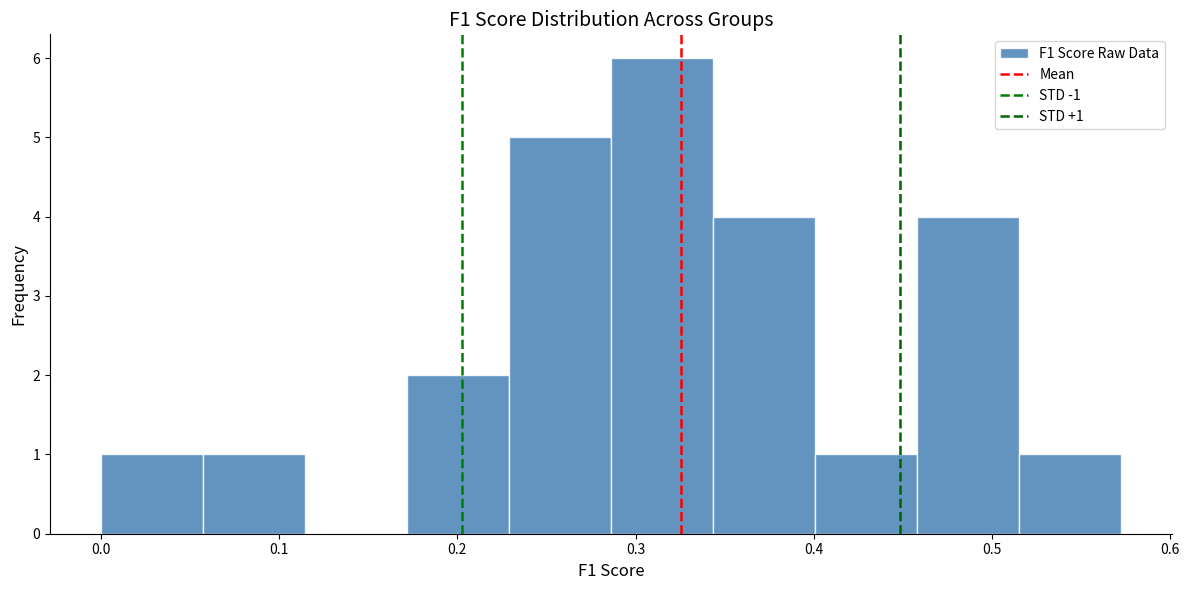

Over which range of the x-axis is the bar tallest?

0.29 to 0.34